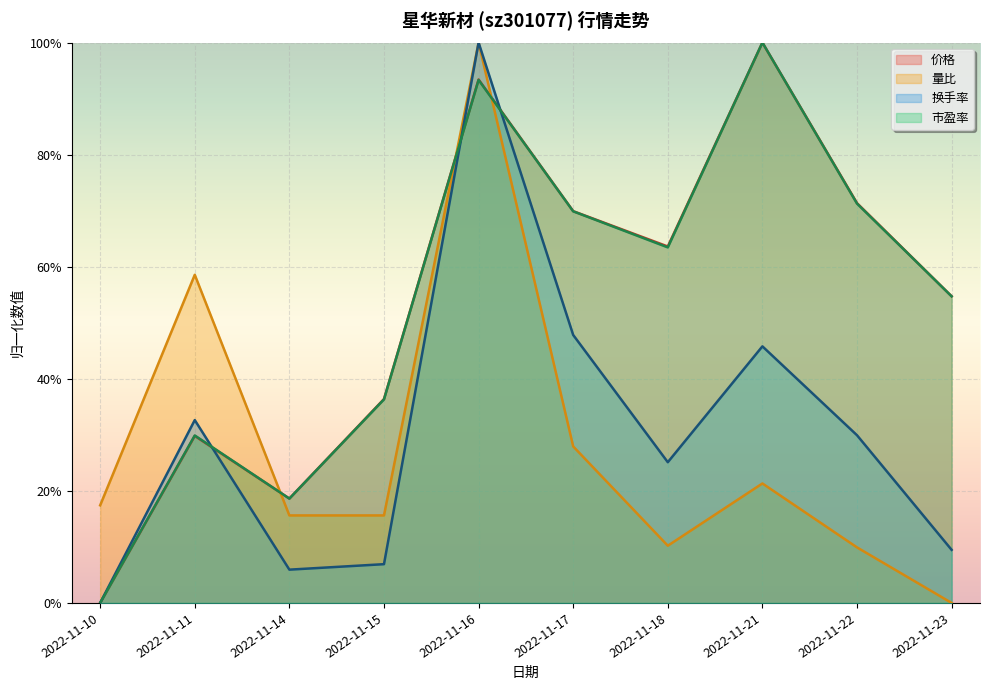

Is it true that 量比 equals 1.0 at 2022-11-16?

True